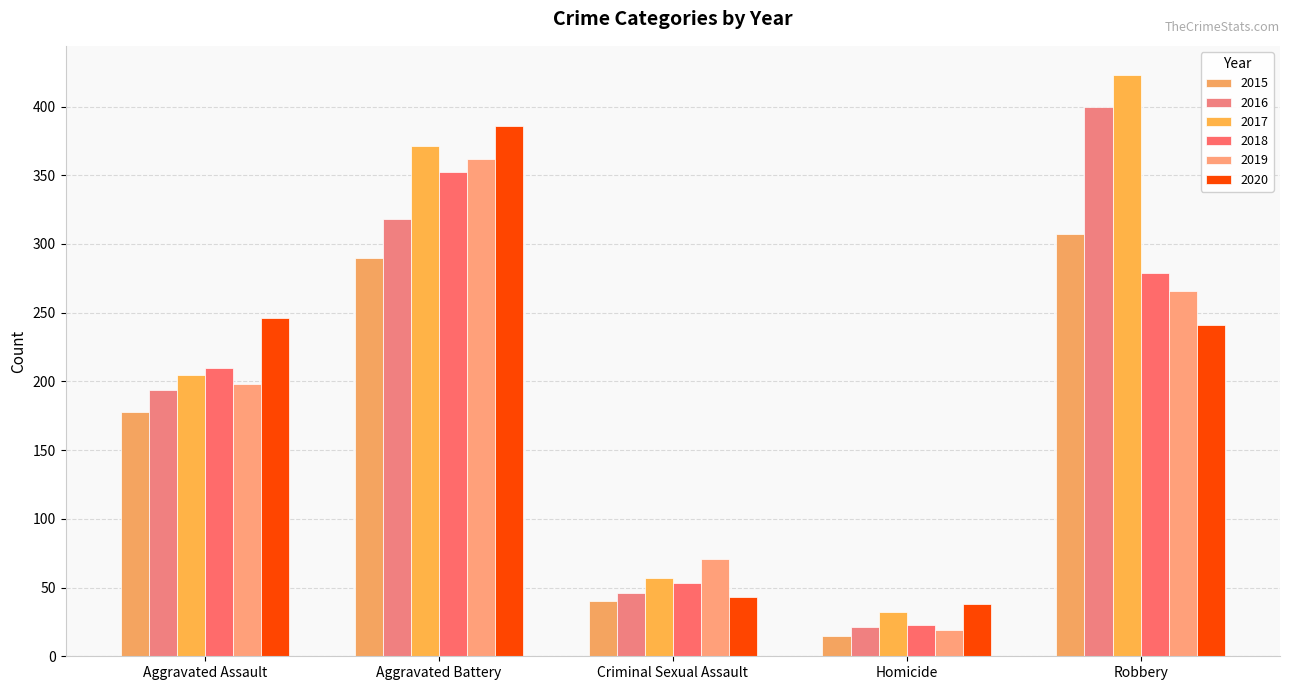

What is the difference between the maximum and minimum values in the 2017 series?

391